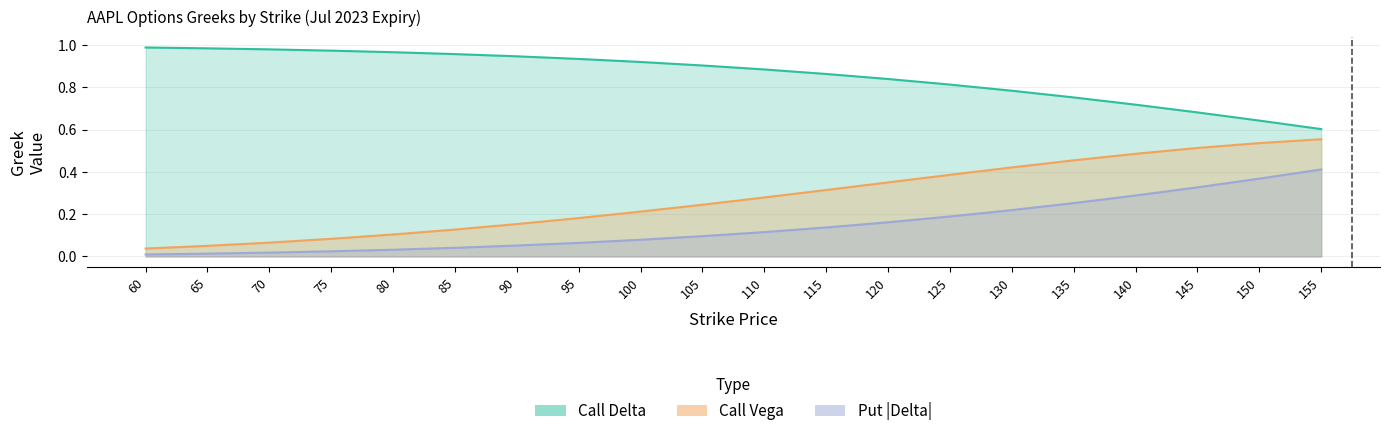

List the series in order of their peak value, lowest first.

Put Delta, Call Vega, Call Delta